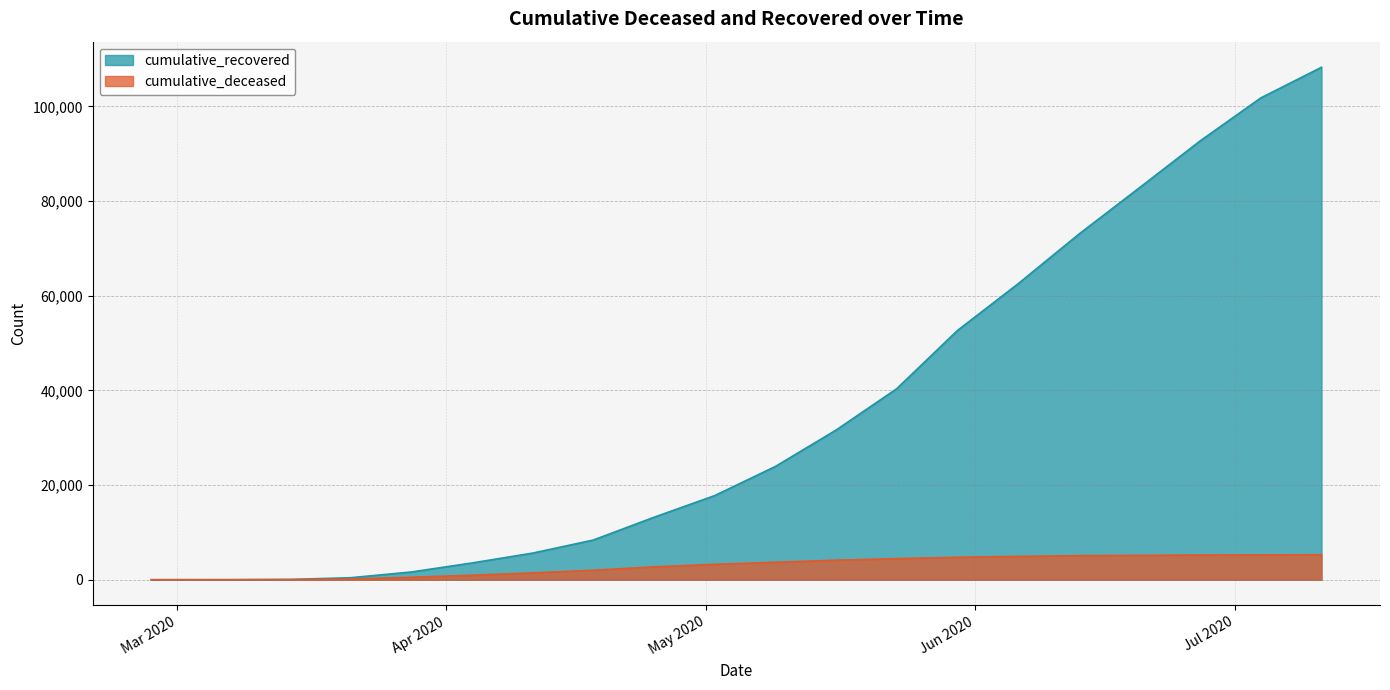

What is the difference between the highest and lowest values at 2020-03-21?

282